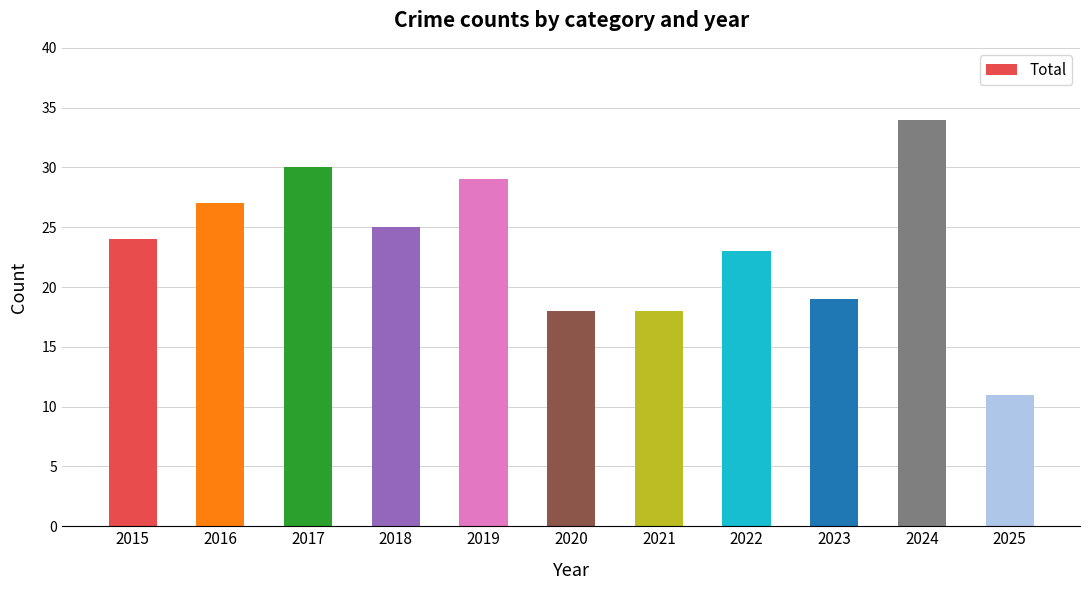

How many data points does each series have?

11